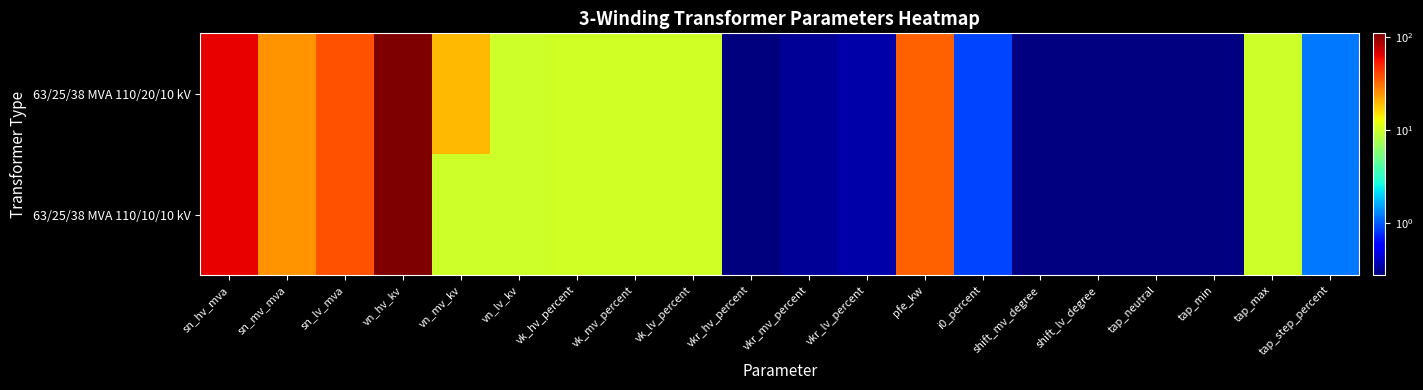

What is the greatest value displayed?

110.0